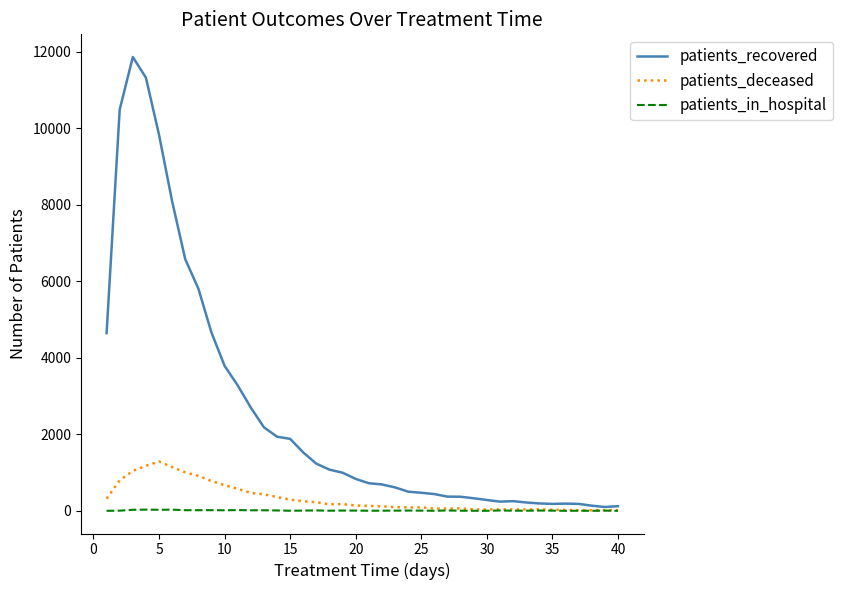

Which series has the largest range (max minus min)?

patients_recovered